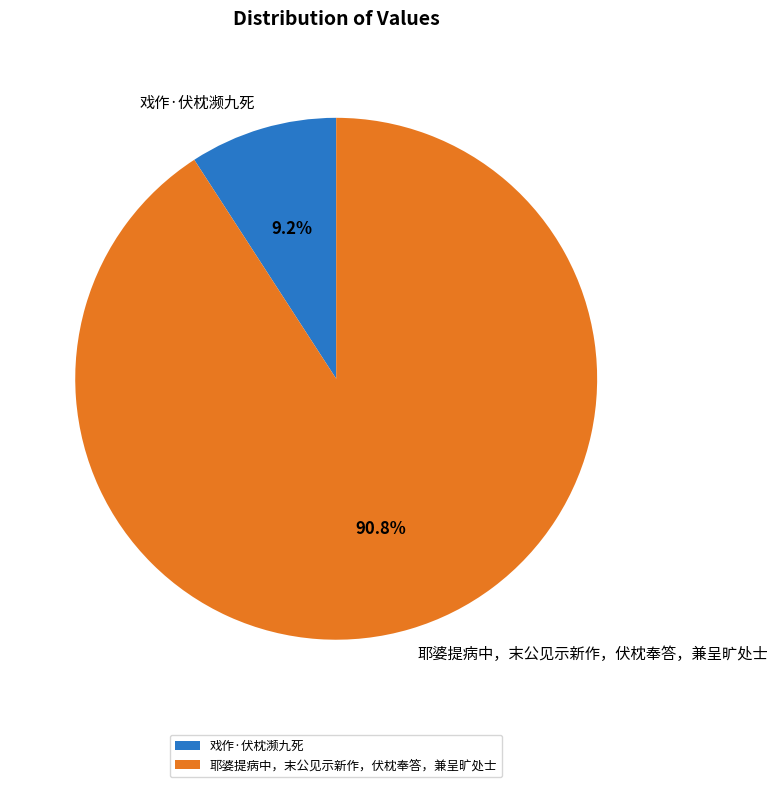

Does 耶婆提病中，末公见示新作，伏枕奉答，兼呈旷处士 account for over 50% of the chart?

Yes